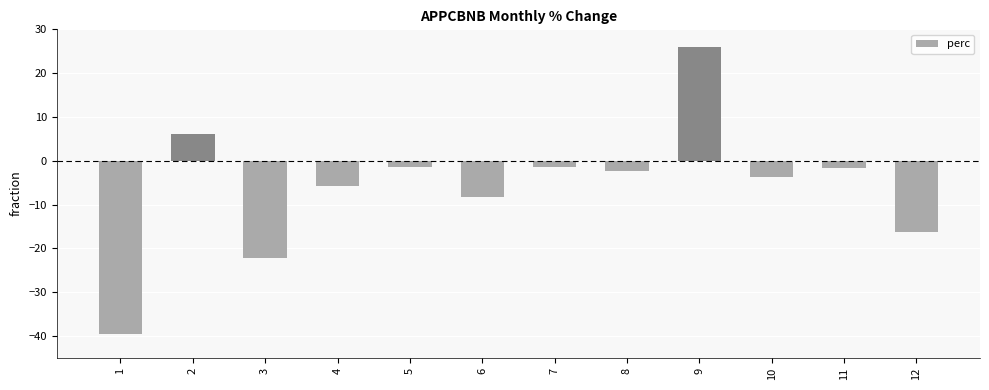

The value at 12 is -16.2. True or false?

True